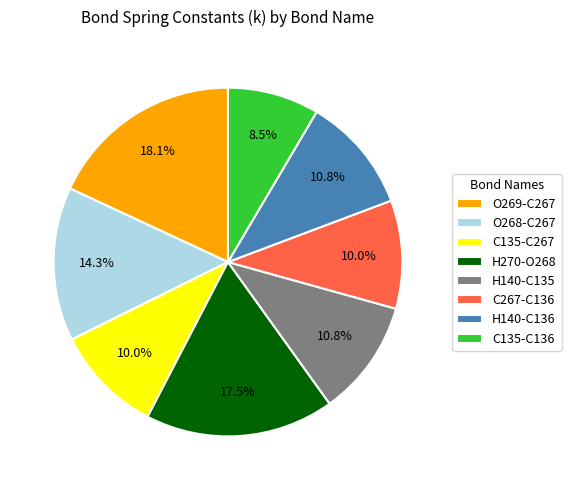

Combined, what portion of the pie is O269-C267 and C135-C267?

28.1%